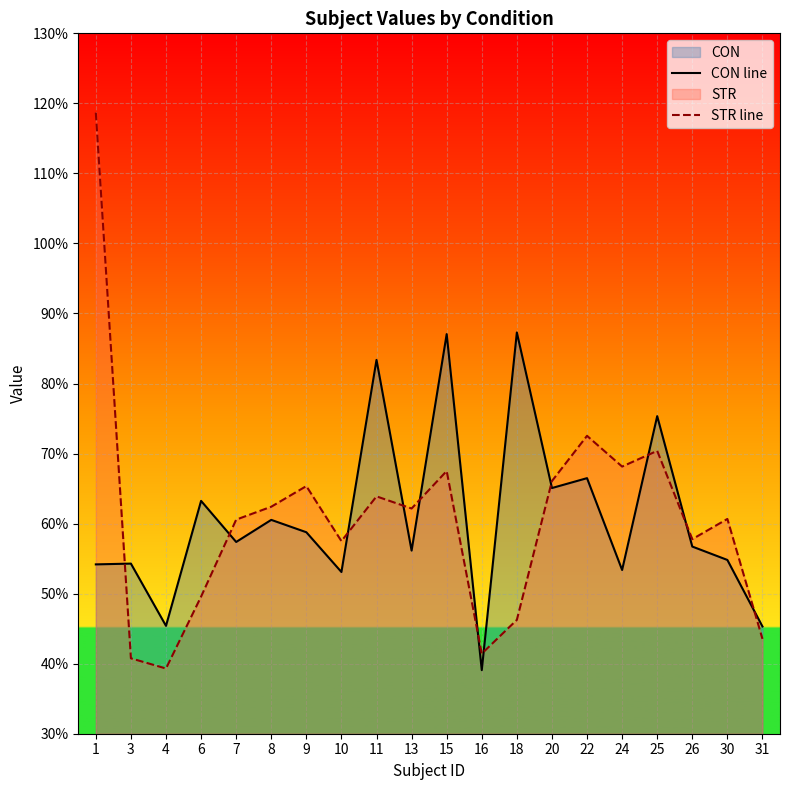

What is the sum of all CON line values?

12.2